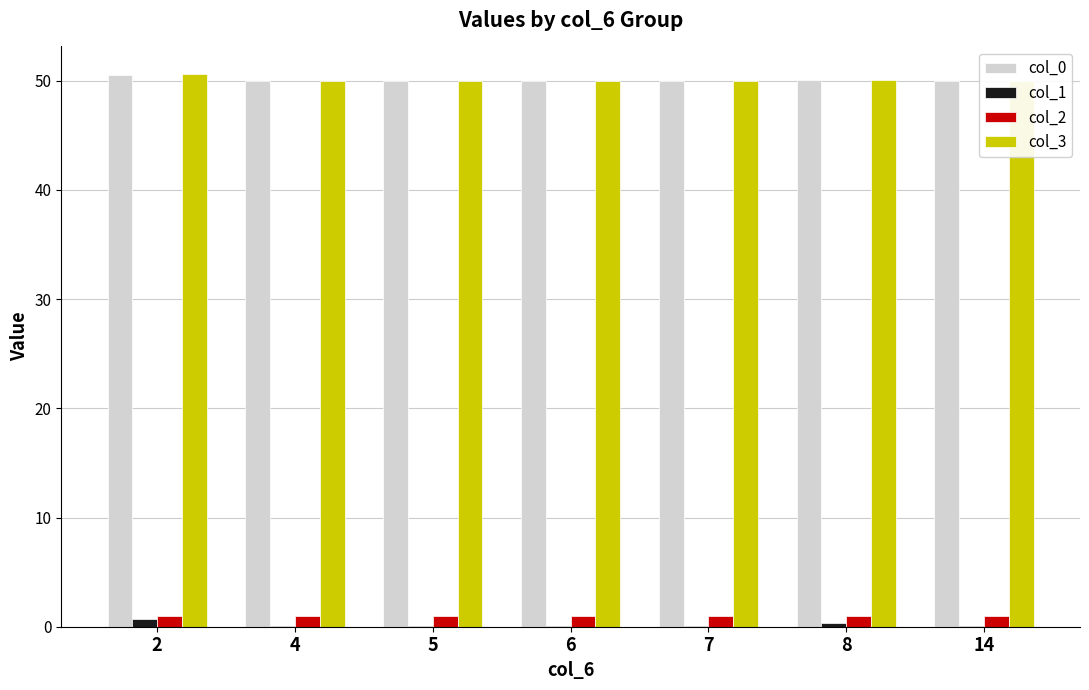

What is the sum of all col_3 values?

350.6